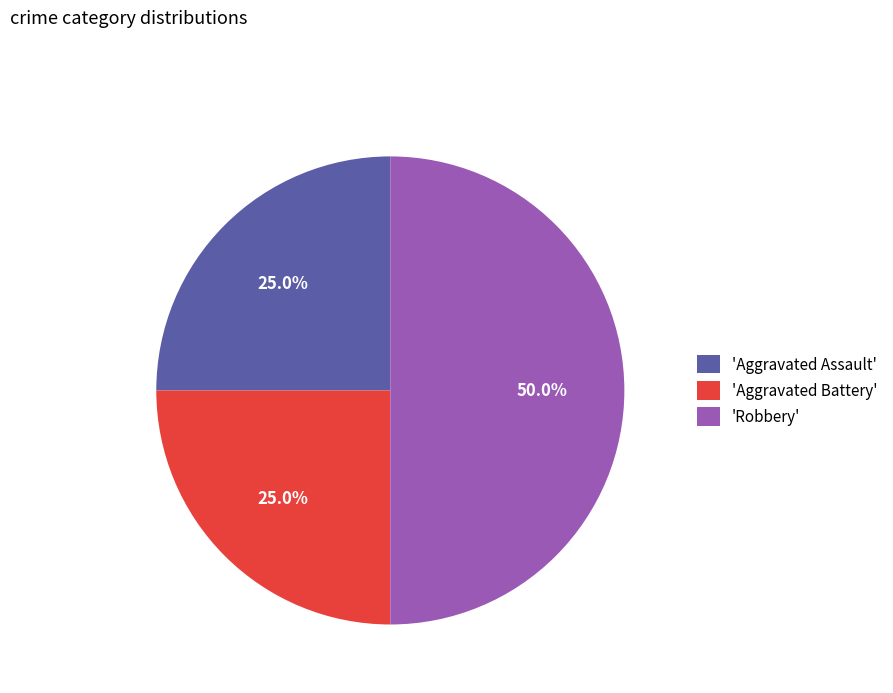

Do 'Robbery' and 'Aggravated Assault' together represent more than half of the pie?

Yes